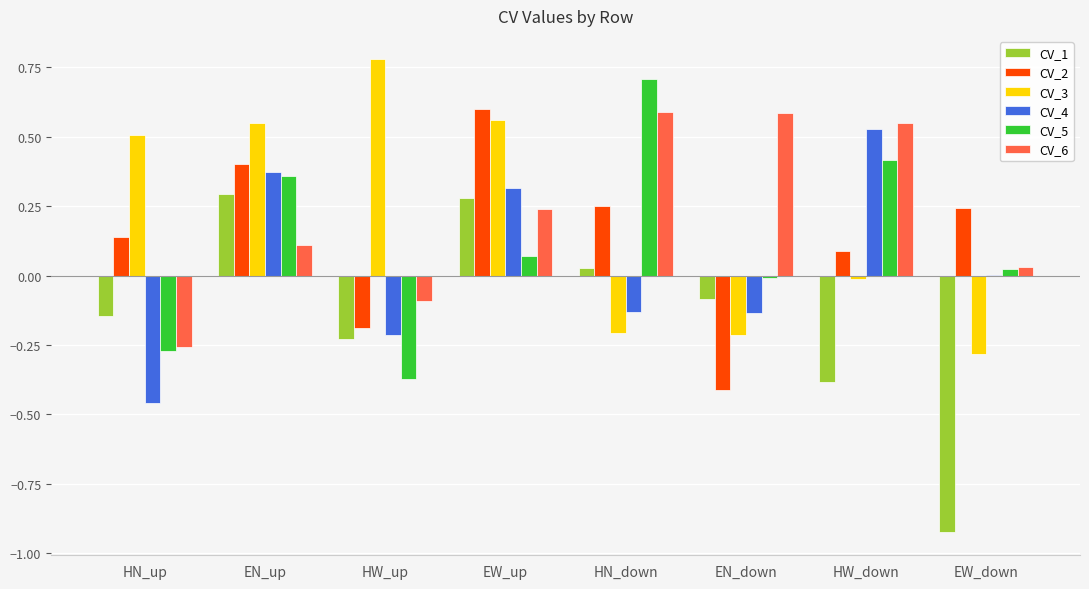

Which category has the highest value in the CV_5 series?

HN_down